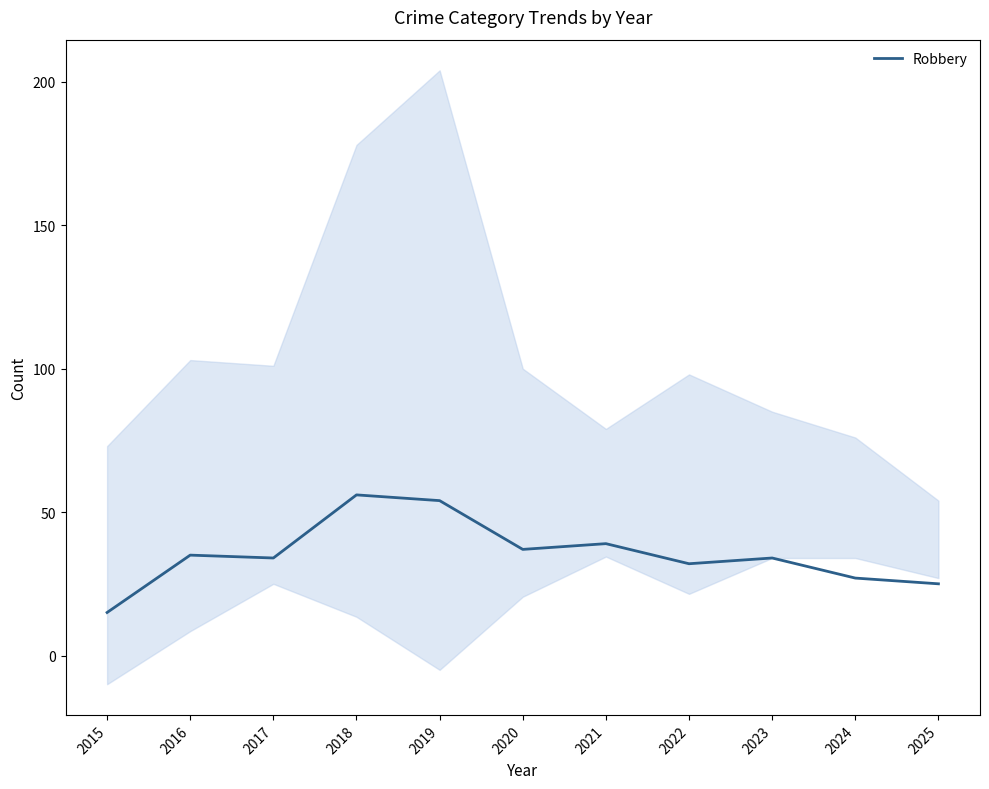

Count the number of values greater than 34.

5